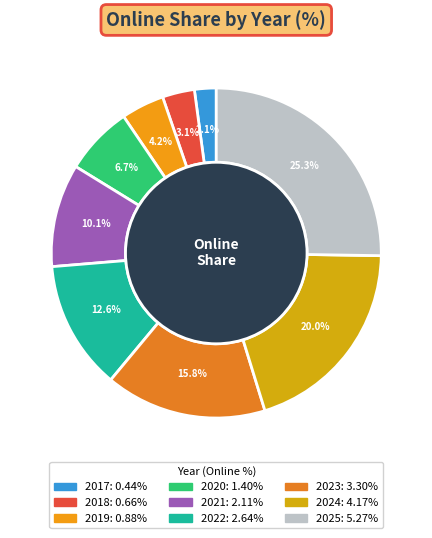

Is 2024 the majority of the pie?

No